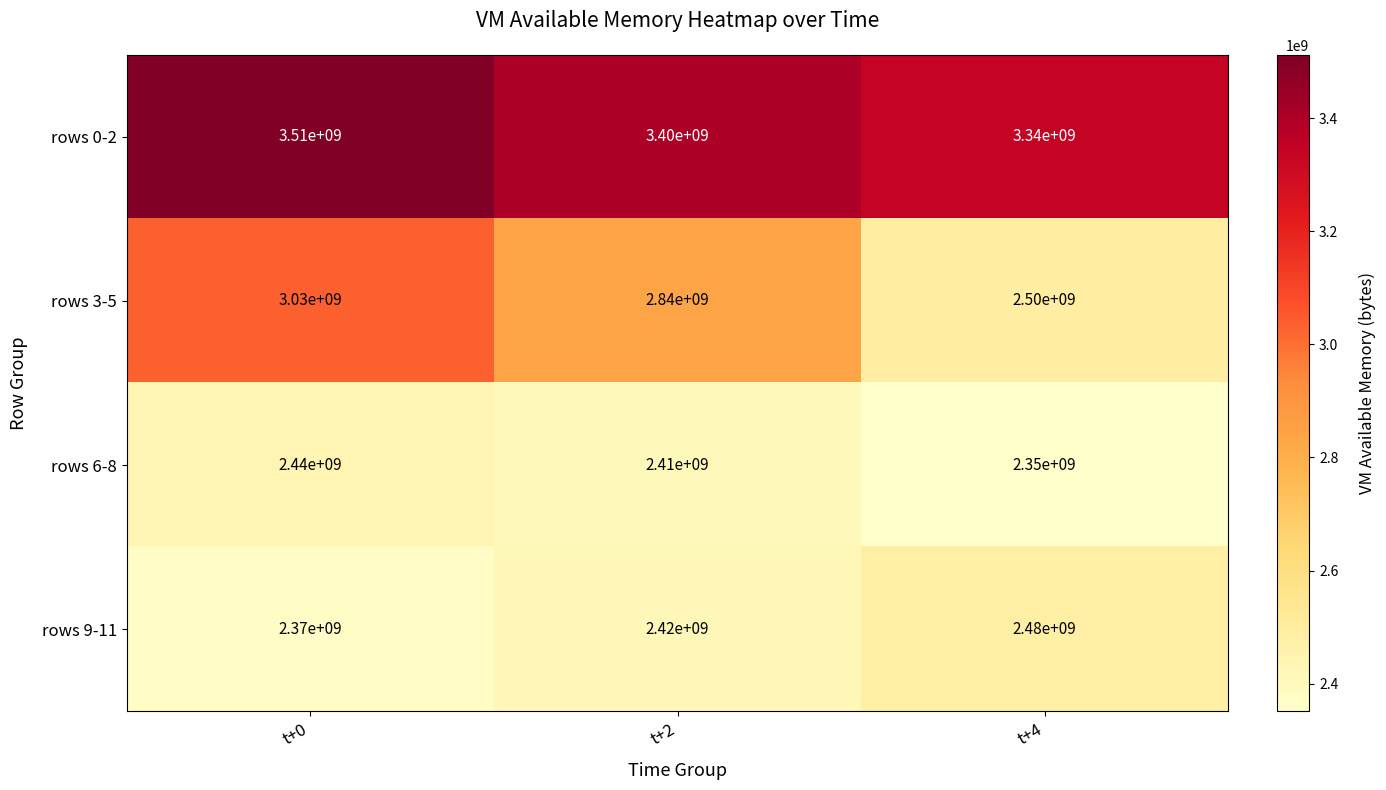

What is the difference between the rows 6-8 values at t+4 and t+2?

60000000